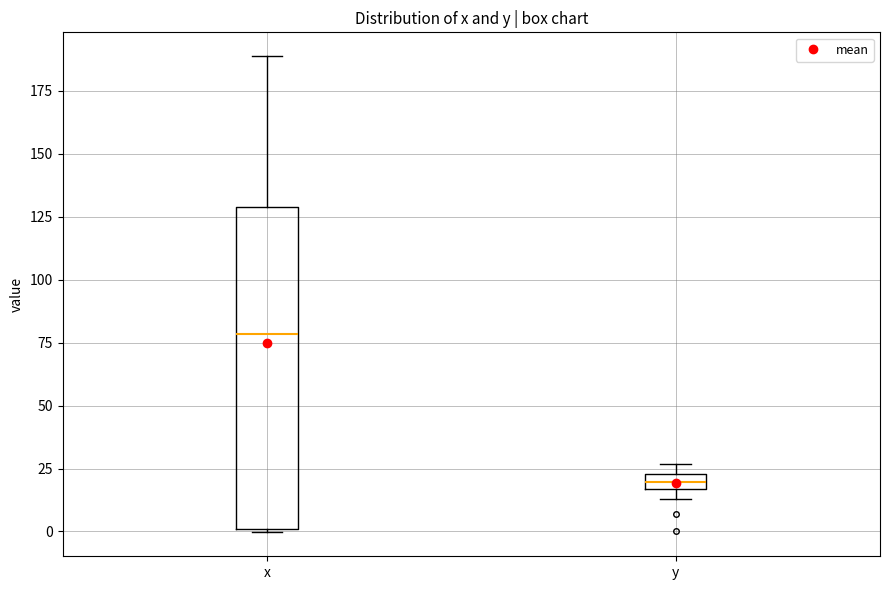

Which box is the tallest, from its lower edge to its upper edge?

x